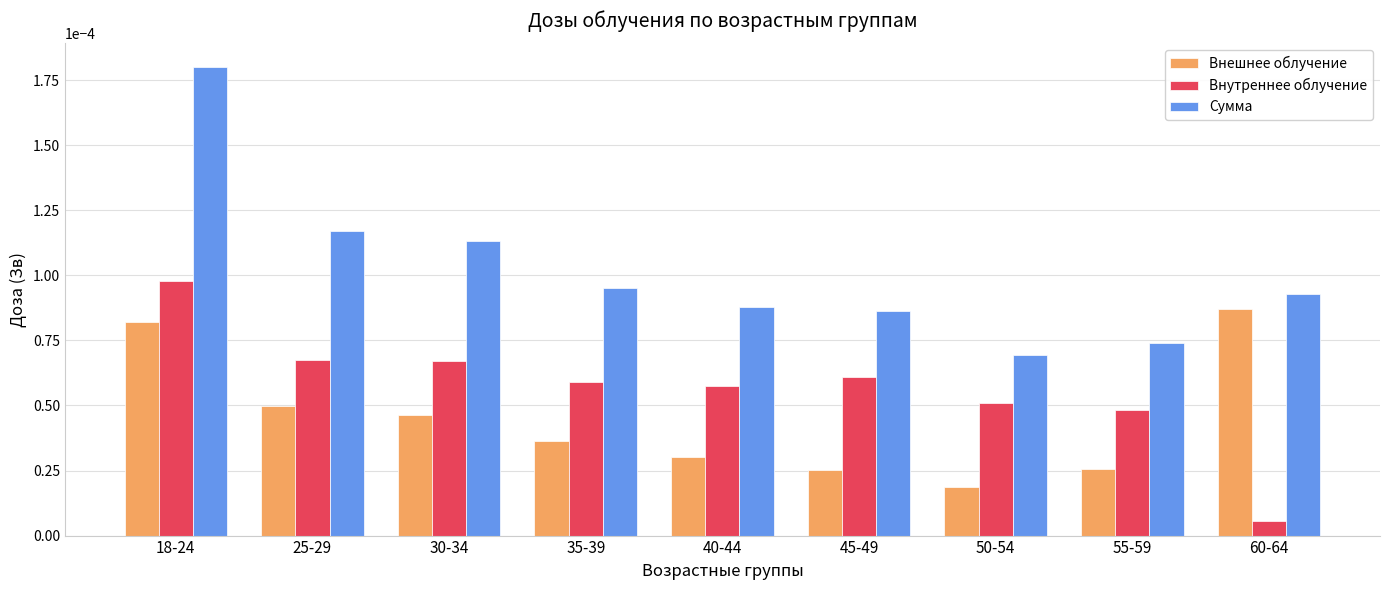

What are all the series names shown in the legend?

Внешнее облучение, Внутреннее облучение, Сумма